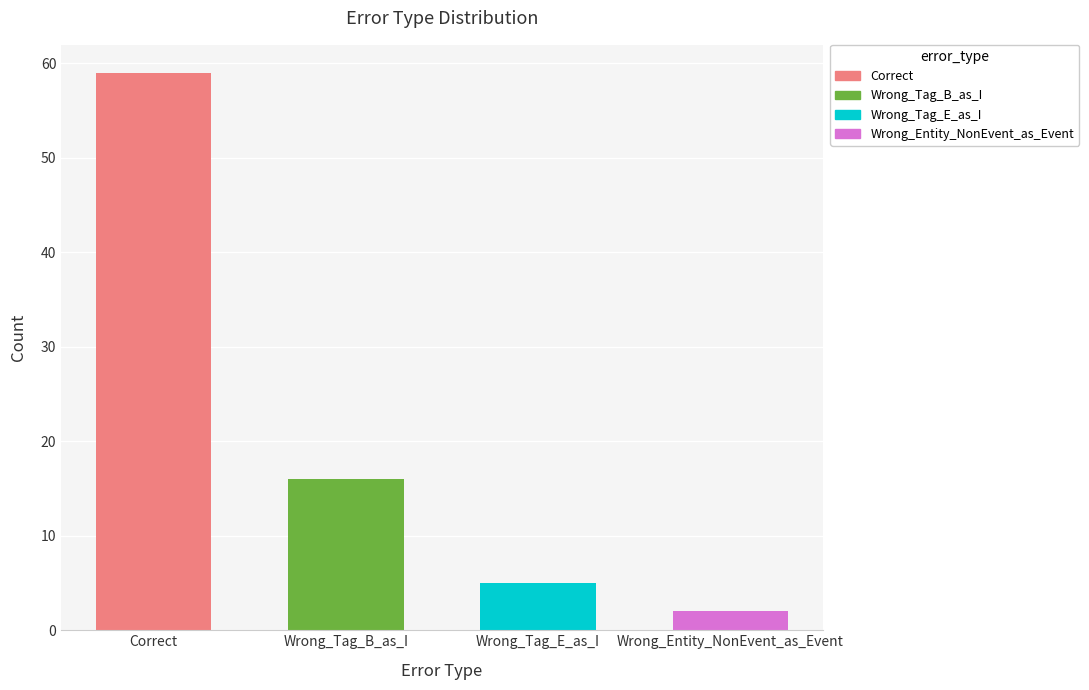

List the labels in order of value, largest first.

Correct, Wrong_Tag_B_as_I, Wrong_Tag_E_as_I, Wrong_Entity_NonEvent_as_Event